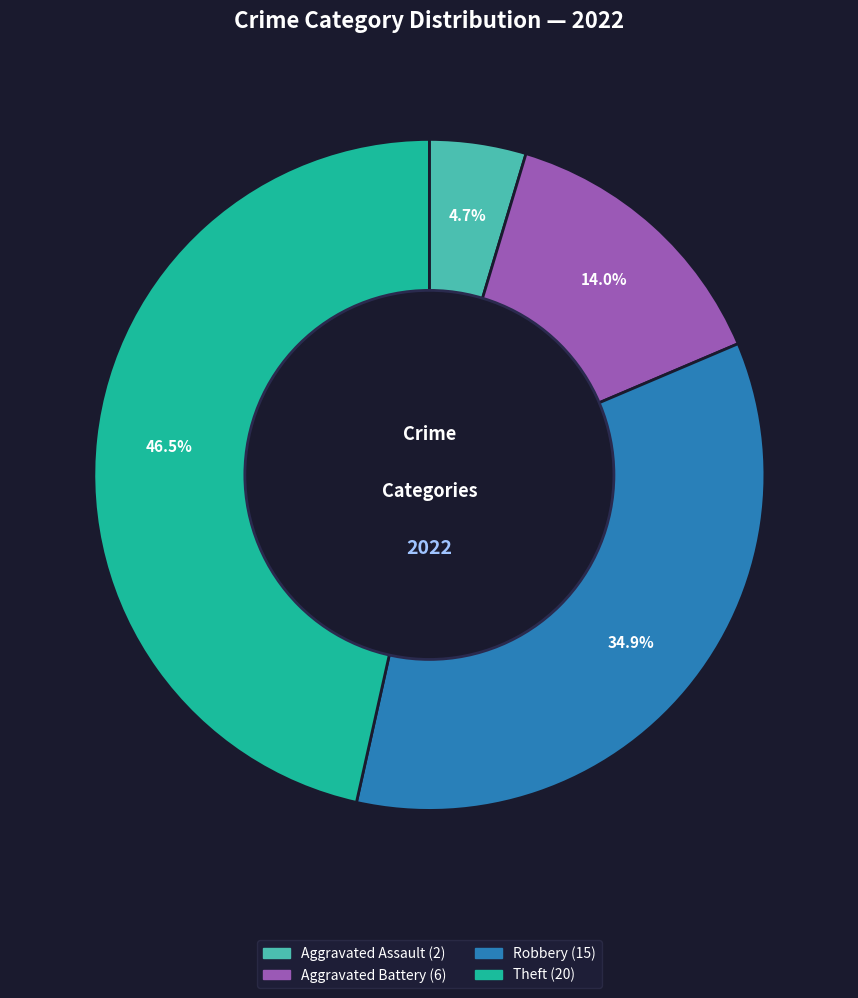

Is there any slice that represents more than half of the pie?

No